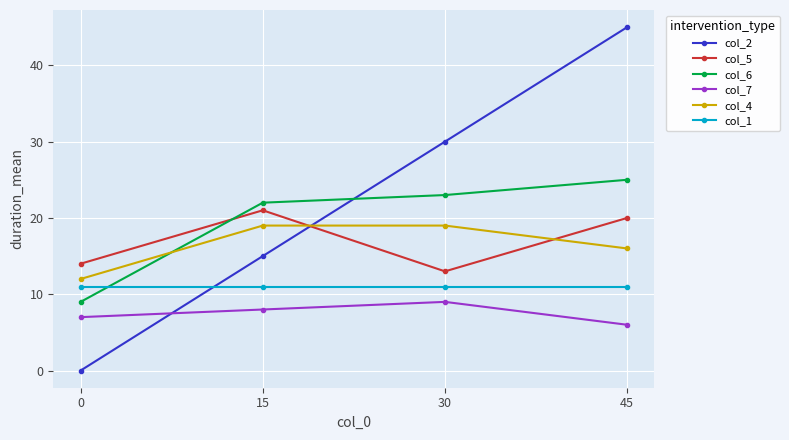

Is it true that col_1 equals 17 at 0?

False